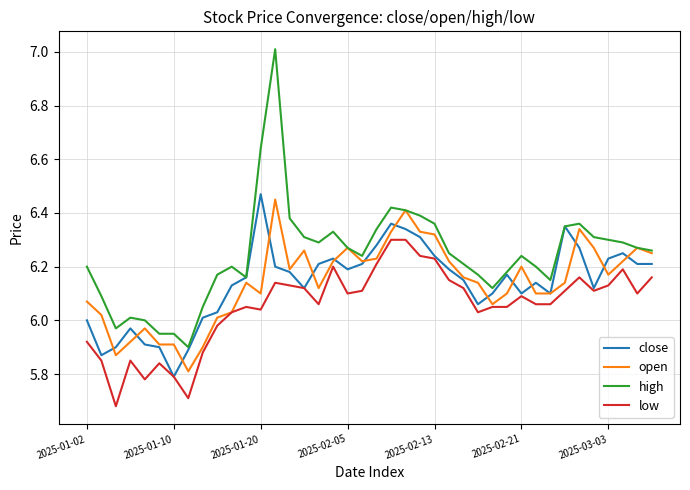

Which series has the largest range (max minus min)?

high